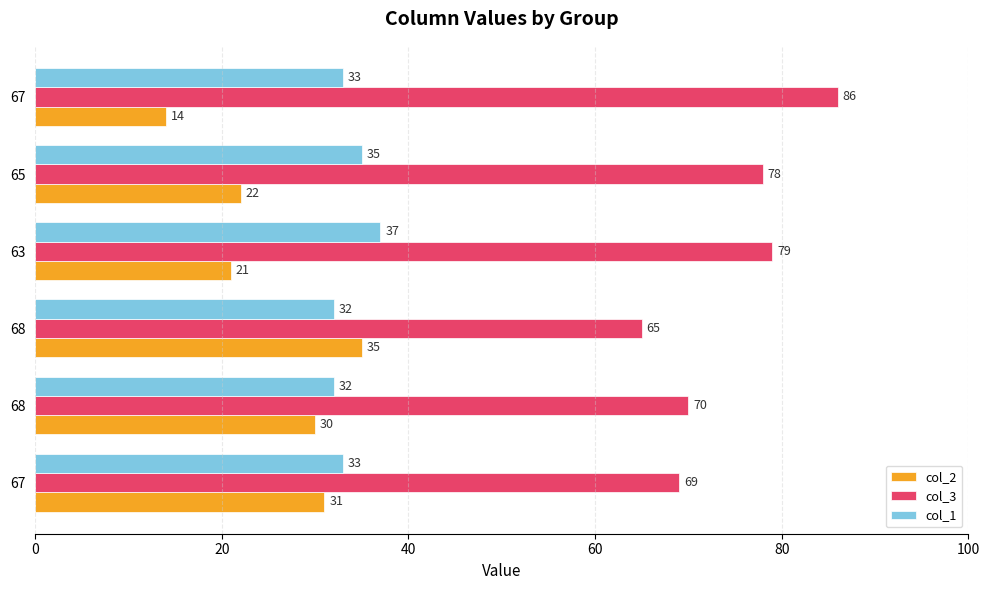

Count the number of categories in the chart.

6